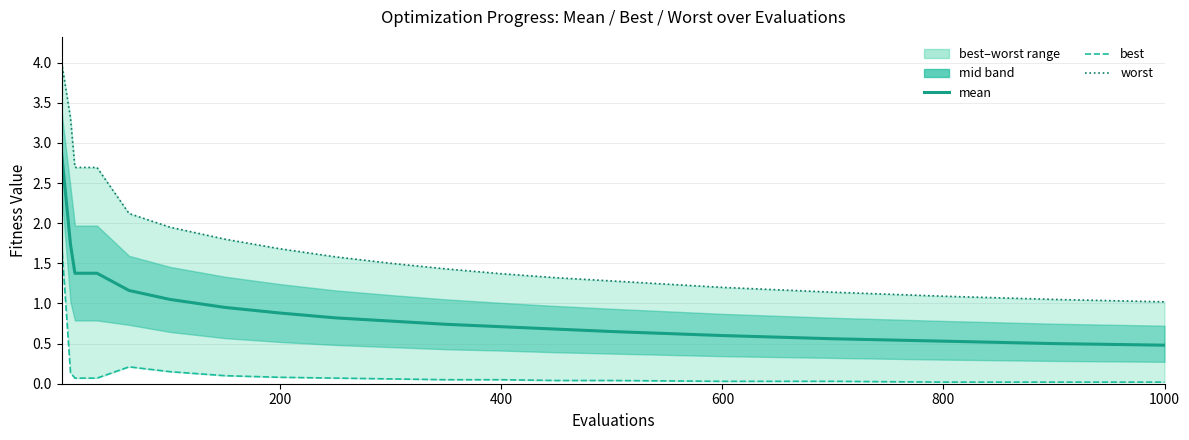

Is it true that worst equals 2.7 at 6?

False